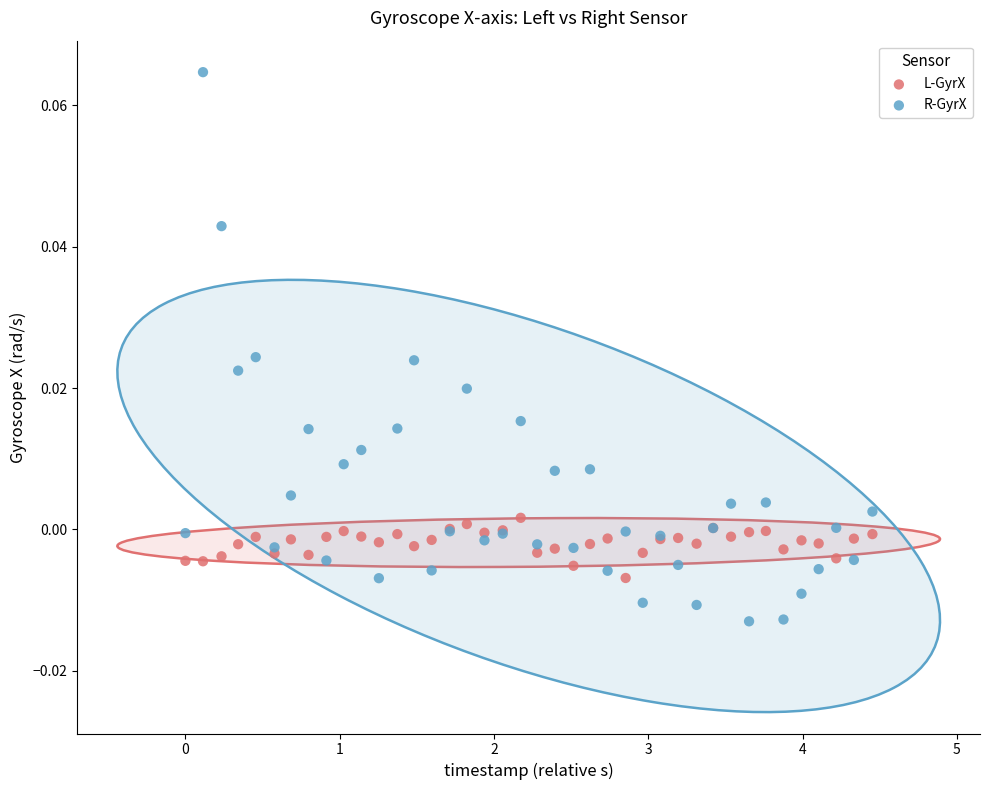

What are all the series names shown in the legend?

L-GyrX, R-GyrX